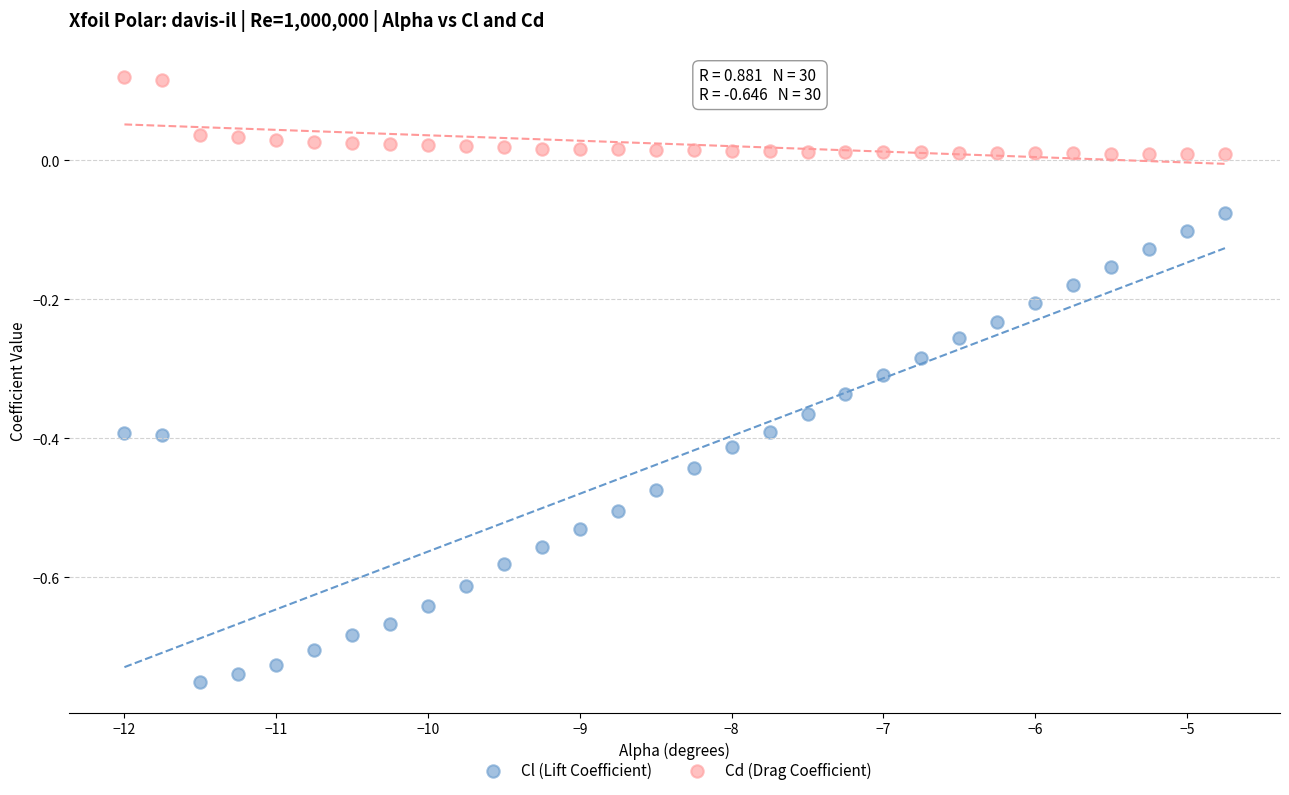

Which series contains the lowest Y value?

Cl (Lift Coefficient)